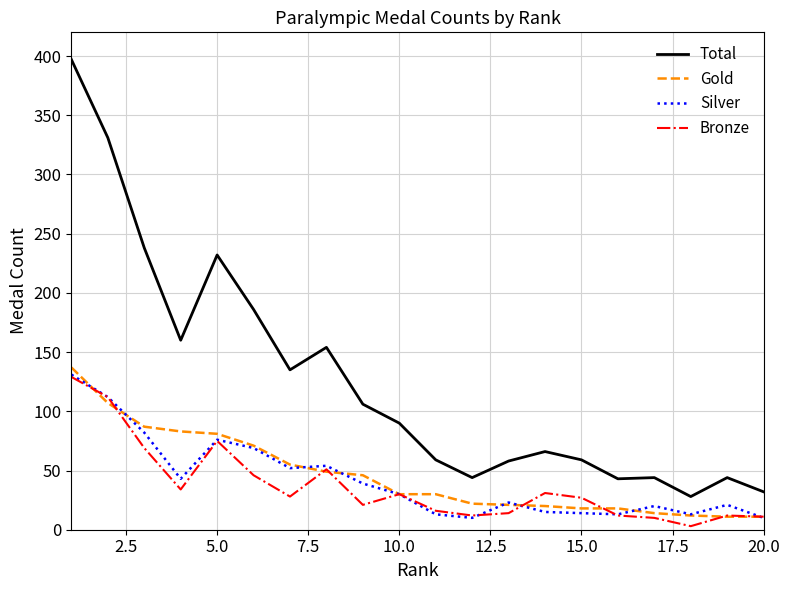

What is the greatest value displayed?

397